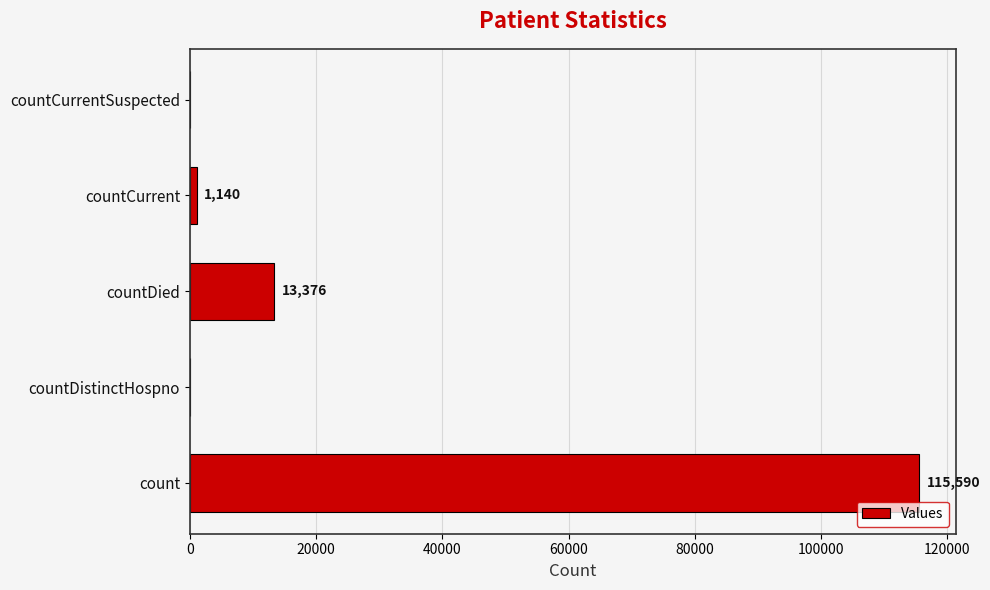

Reading bottom to top, transcribe all the data shown in this chart.

count=115590	countDistinctHospno=0	countDied=13376	countCurrent=1140	countCurrentSuspected=0